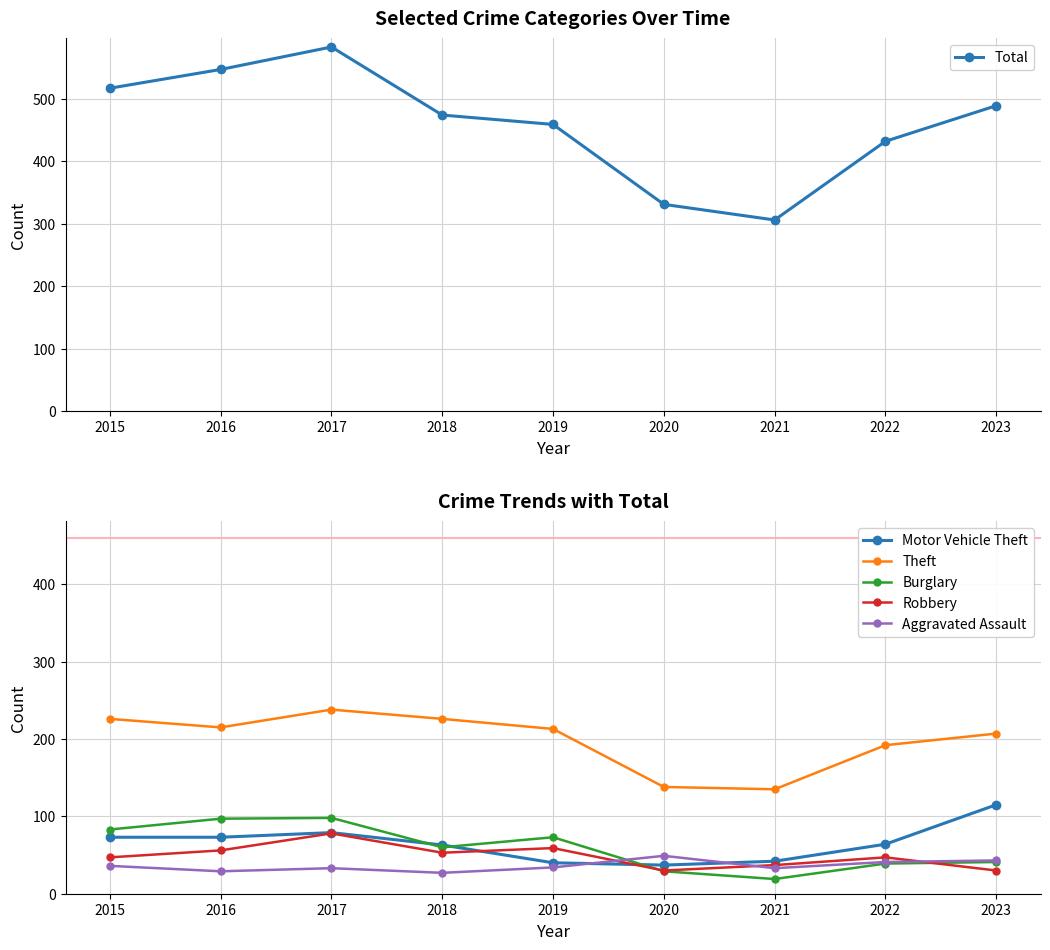

The Burglary series shows 51 at 2022. True or false?

False